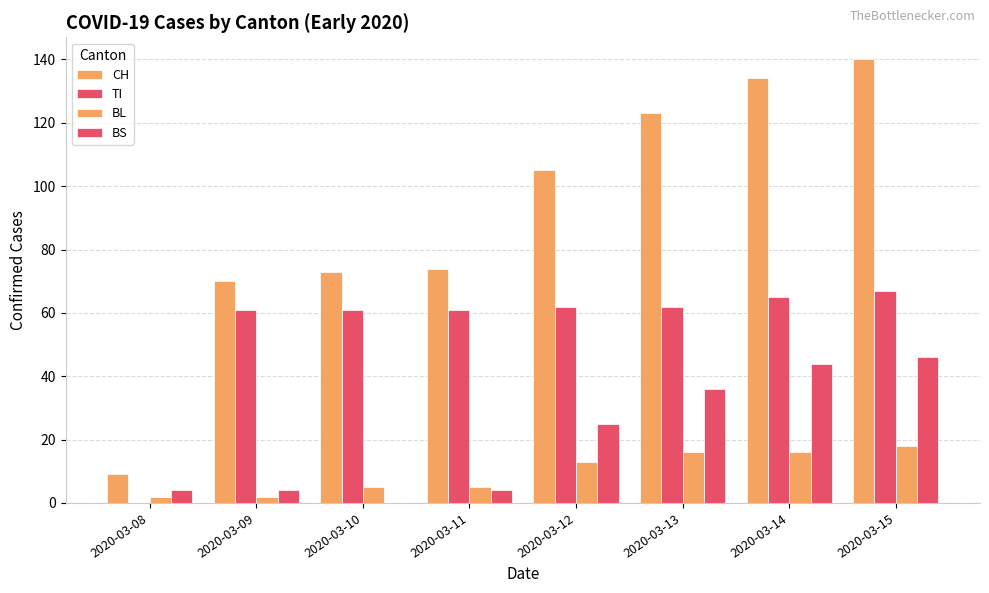

What is the sum of all BL values?

77